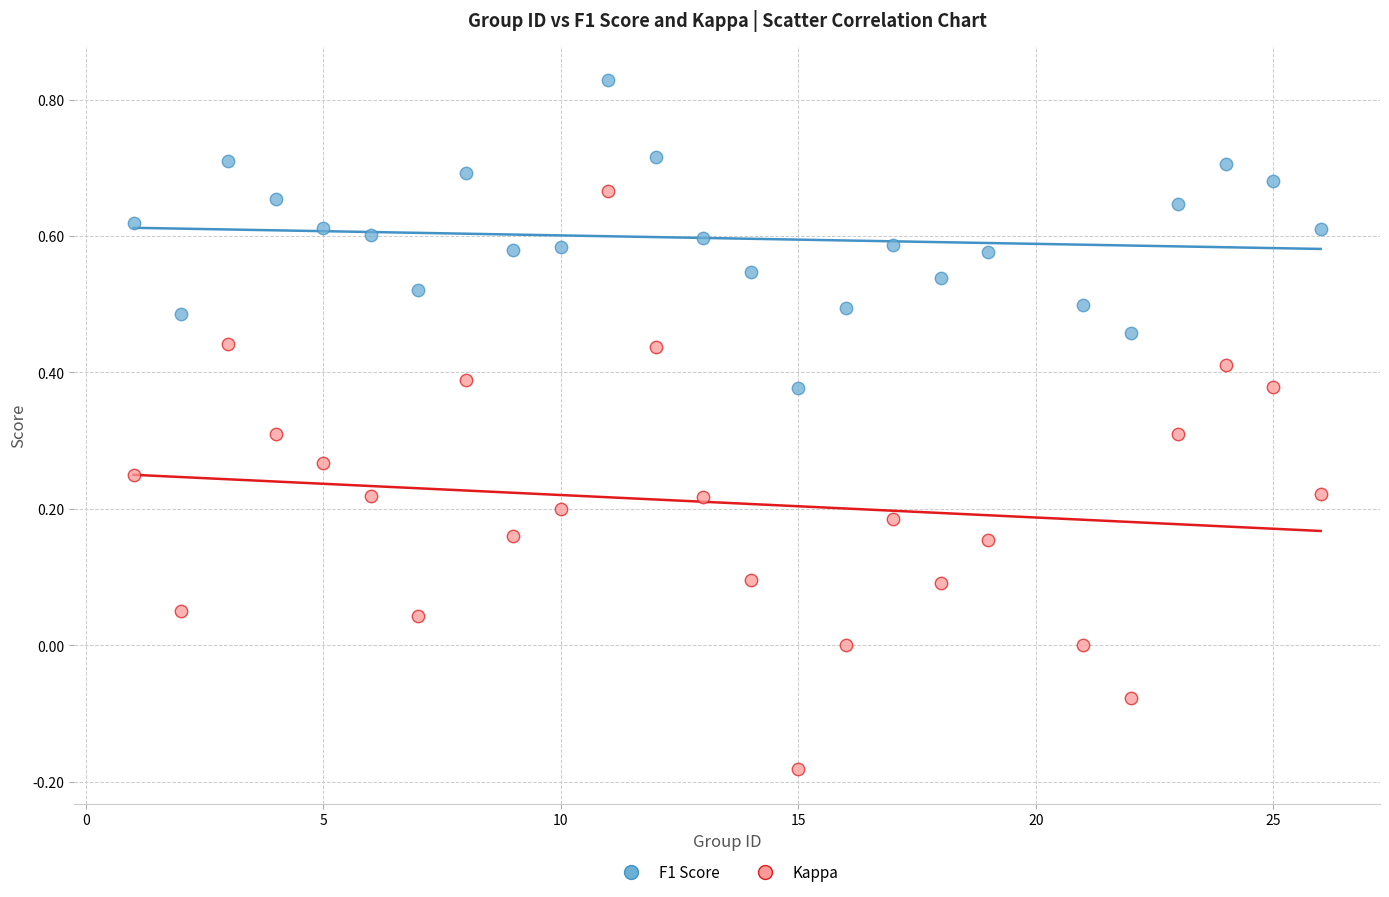

Which series contains the lowest Y value?

Kappa